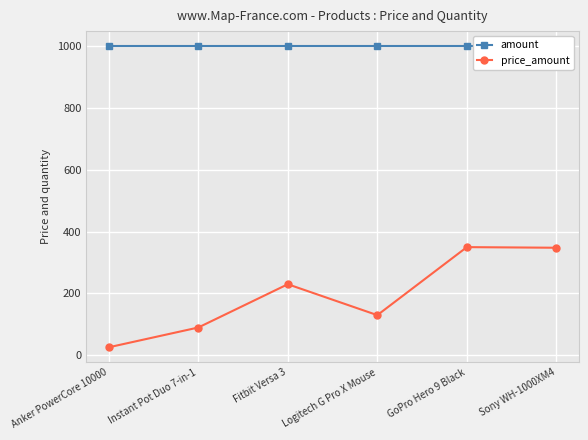

Count the number of data series in this chart.

2